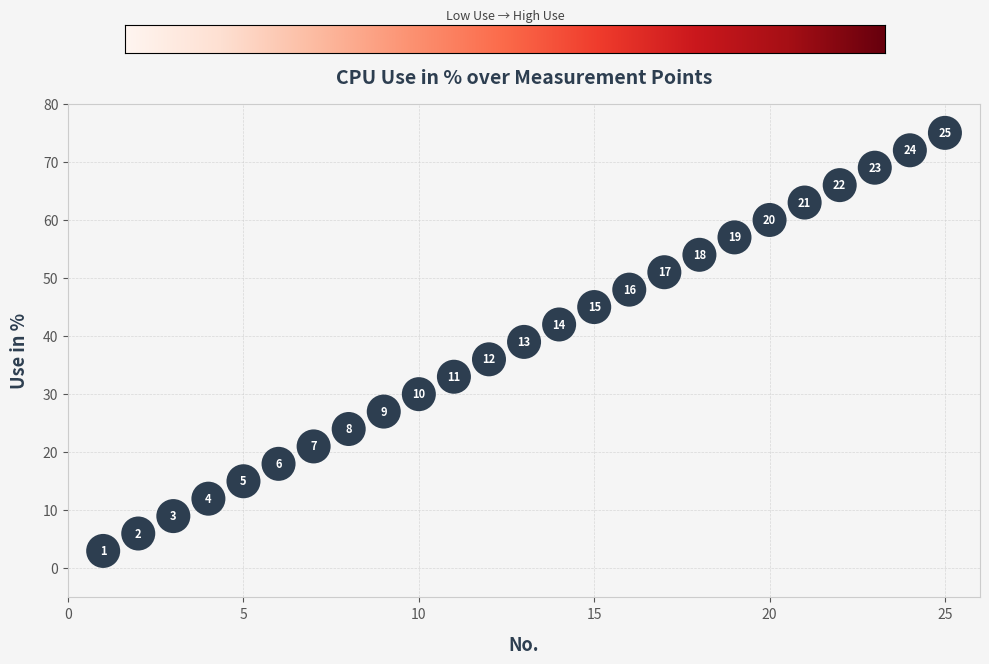

What Y value in the scatter plot is closest to 39?

39